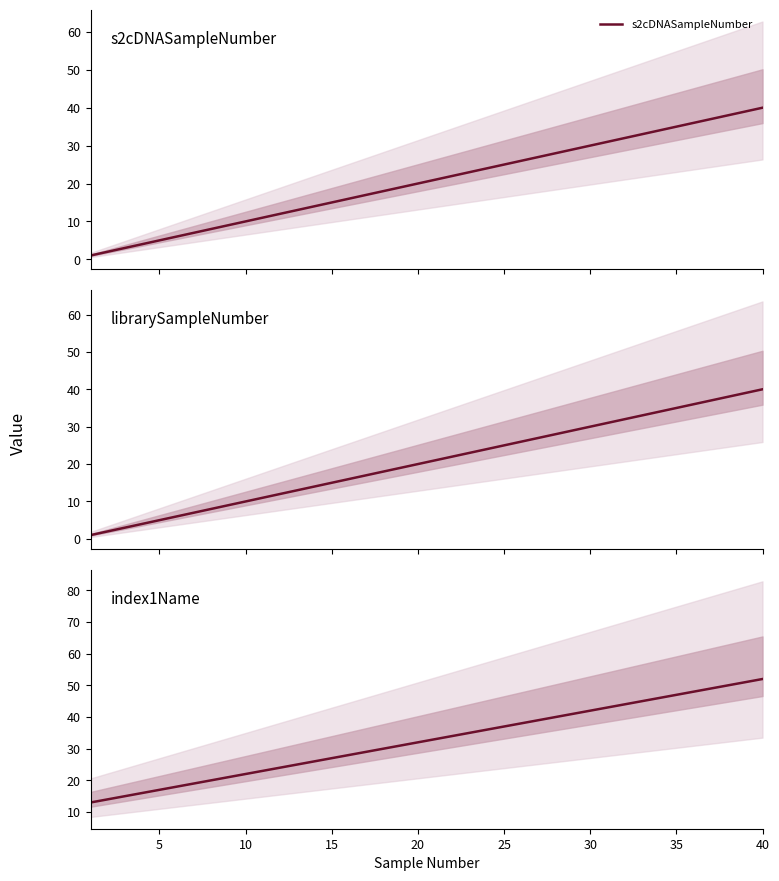

True or false: librarySampleNumber has more than 2 points higher than both neighbors.

False